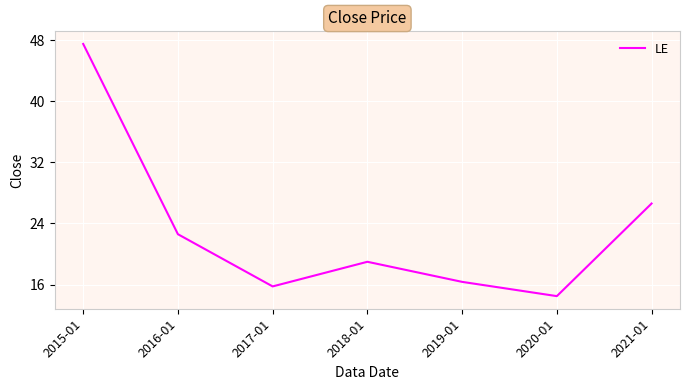

Rank the categories by value from highest to lowest.

2015-01, 2021-01, 2016-01, 2018-01, 2019-01, 2017-01, 2020-01